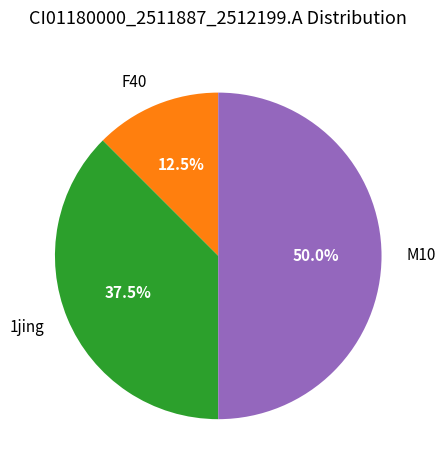

Count the number of slices in the pie.

3